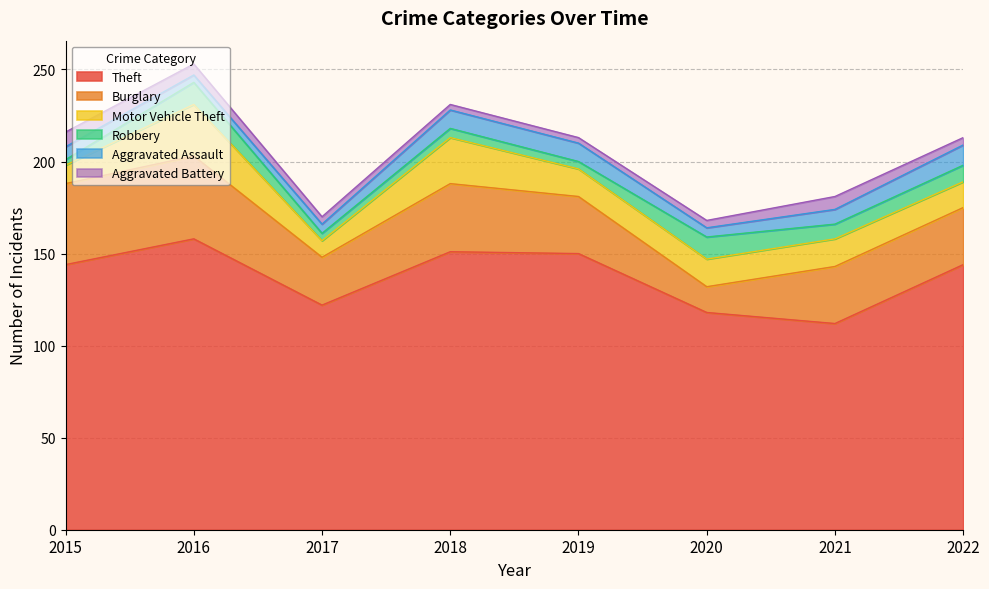

Where is the first local maximum for Burglary?

2016